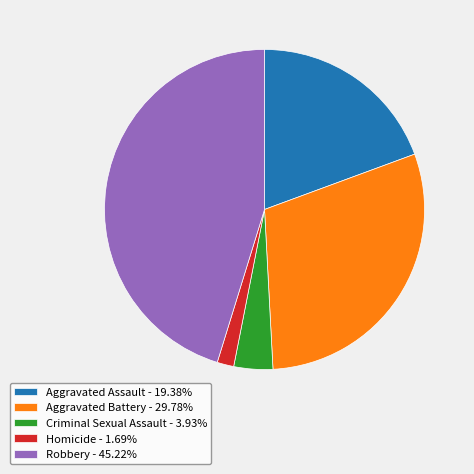

Approximately how many times larger is the value at Aggravated Battery - 29.78% compared to Robbery - 45.22%?

0.7